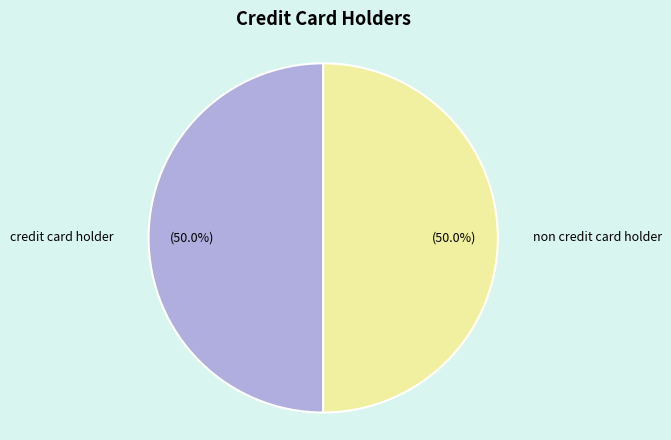

What percentage is NOT represented by non credit card holder?

50.0%